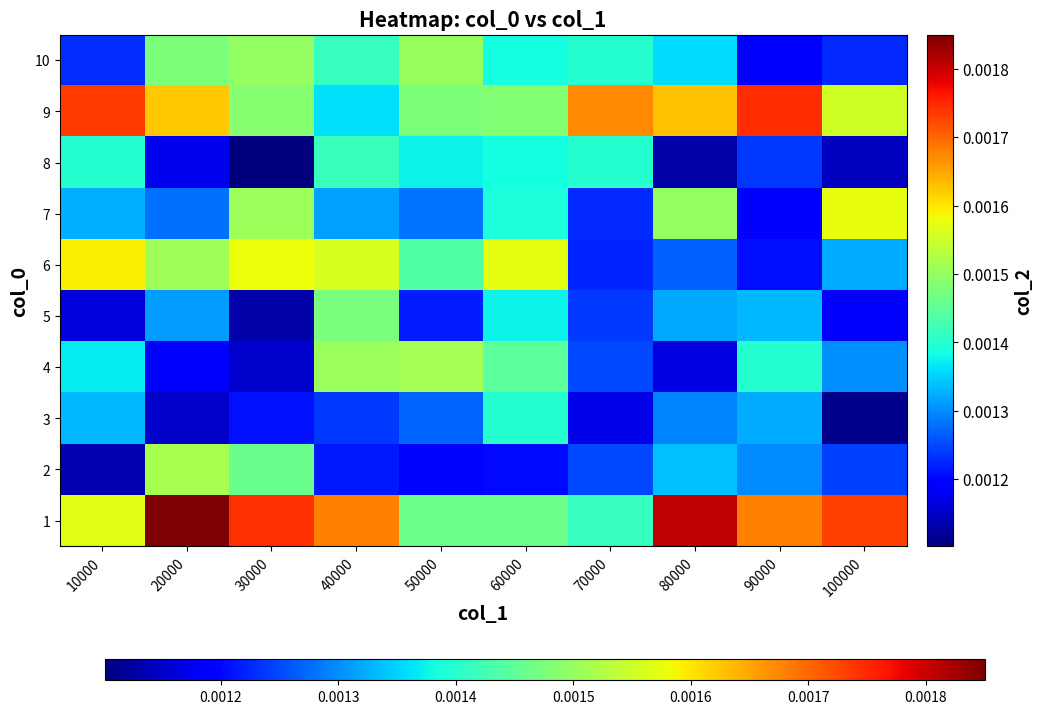

Which series has the largest total across all categories?

1